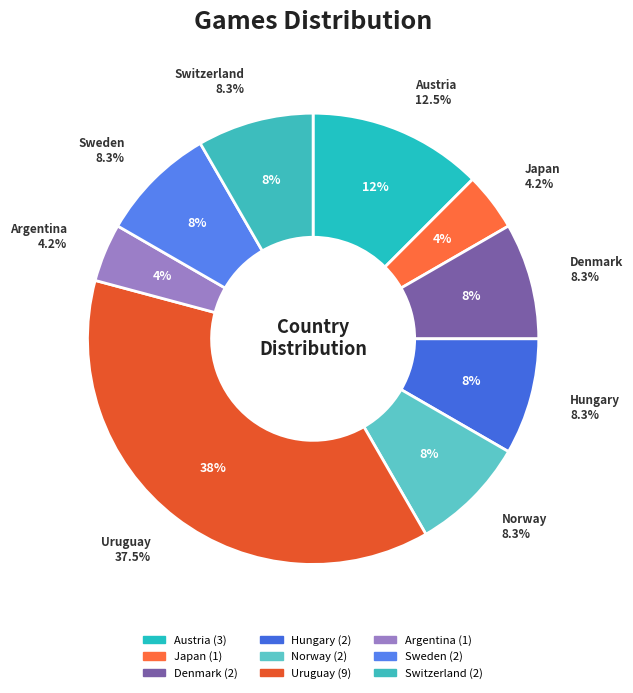

Which slice is the largest?

Uruguay